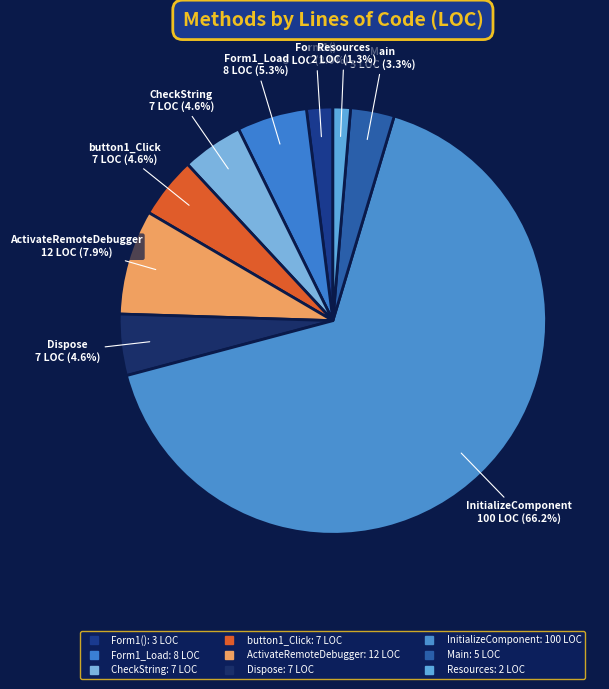

Rank the categories by value from highest to lowest.

InitializeComponent, ActivateRemoteDebugger, Form1_Load, CheckString, button1_Click, Dispose, Main, Form1(), Resources